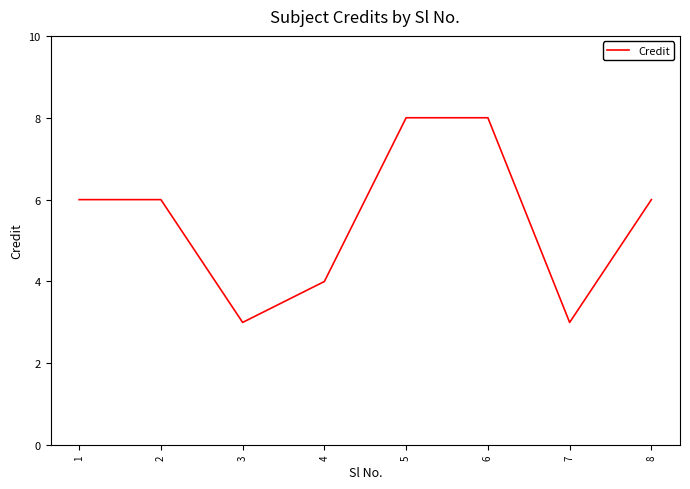

What is the change in value from 3 to 8?

+3